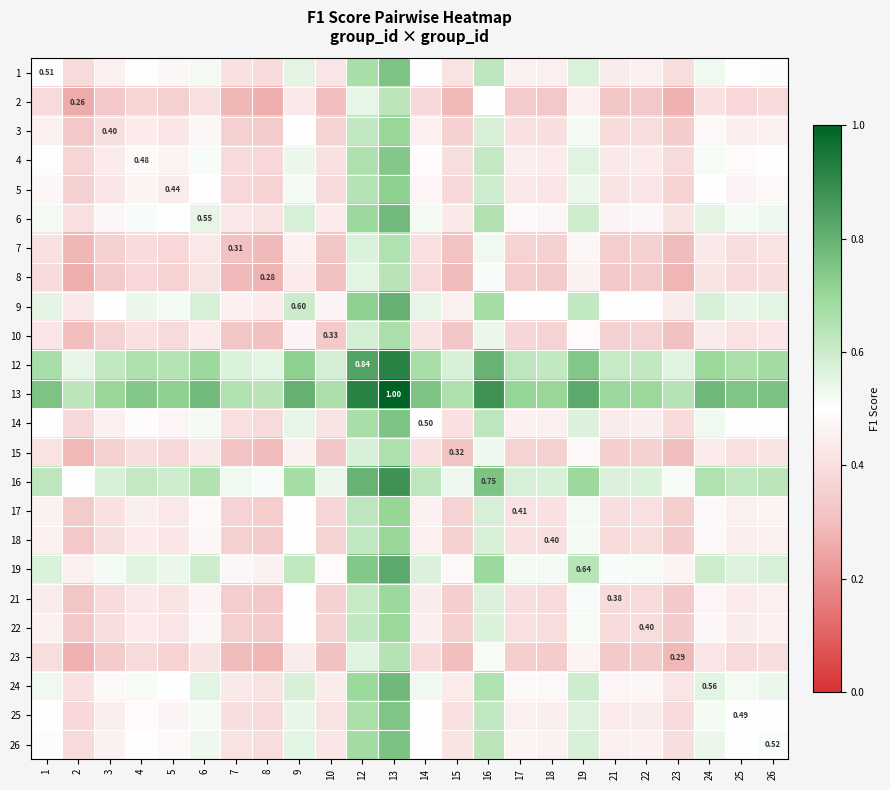

What is the sum of all 18 values?

10.6